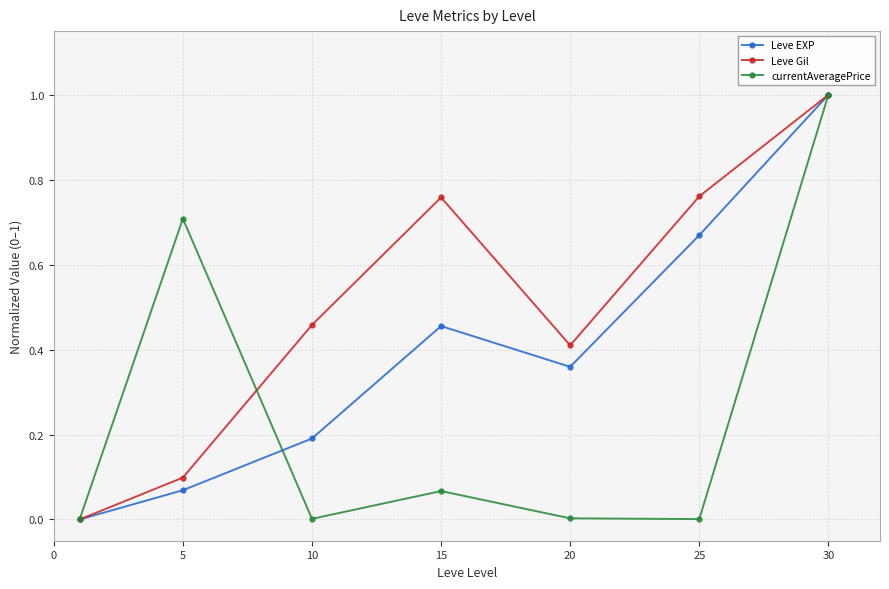

In Leve EXP, how many points are higher than both neighbors (excluding endpoints)?

1